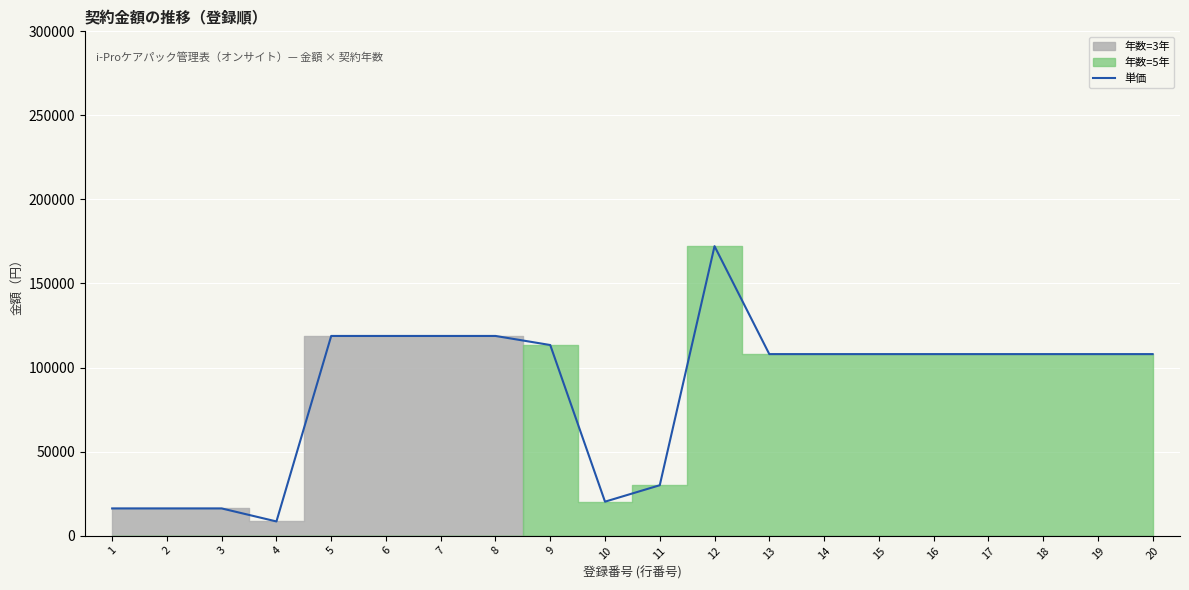

How many lines are shown in the chart?

1